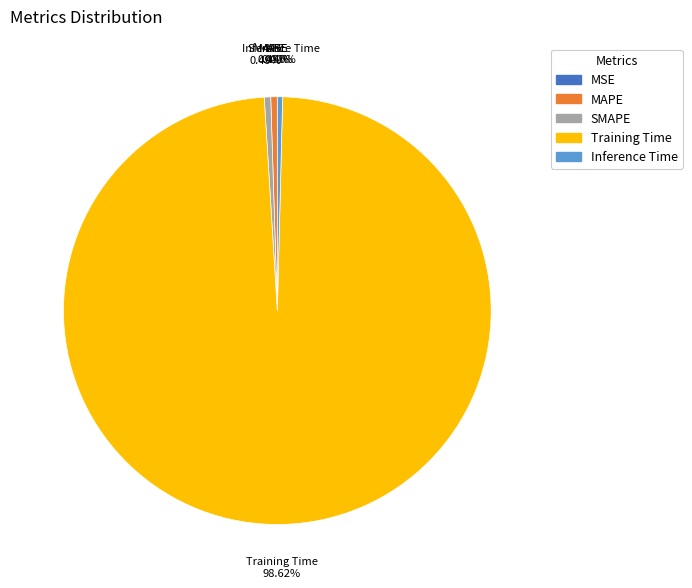

Which category accounts for the majority?

Training Time